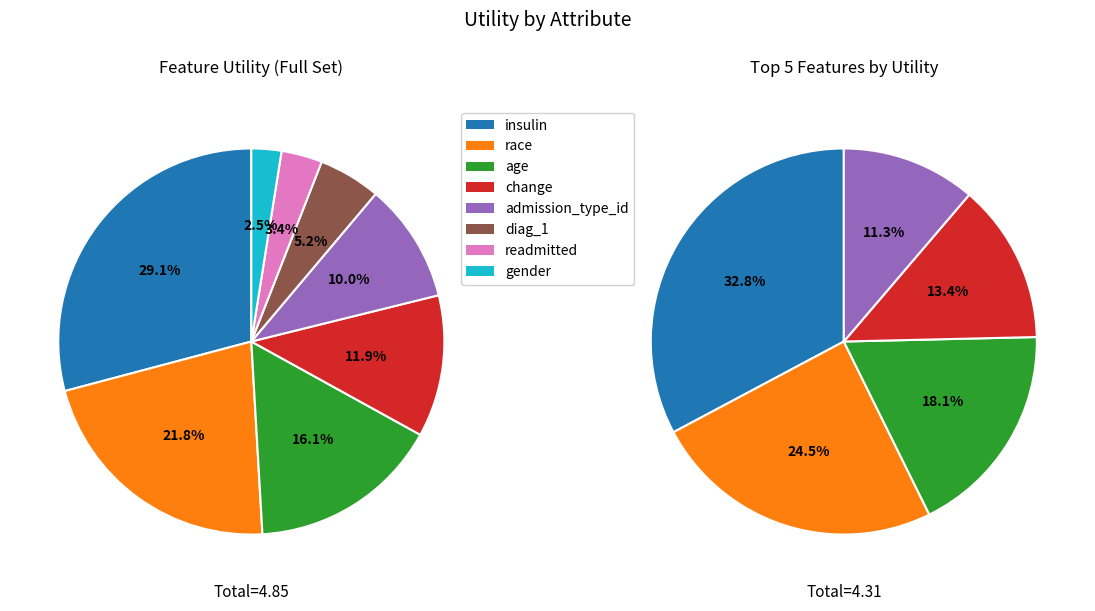

Which category has the biggest portion of the pie?

insulin